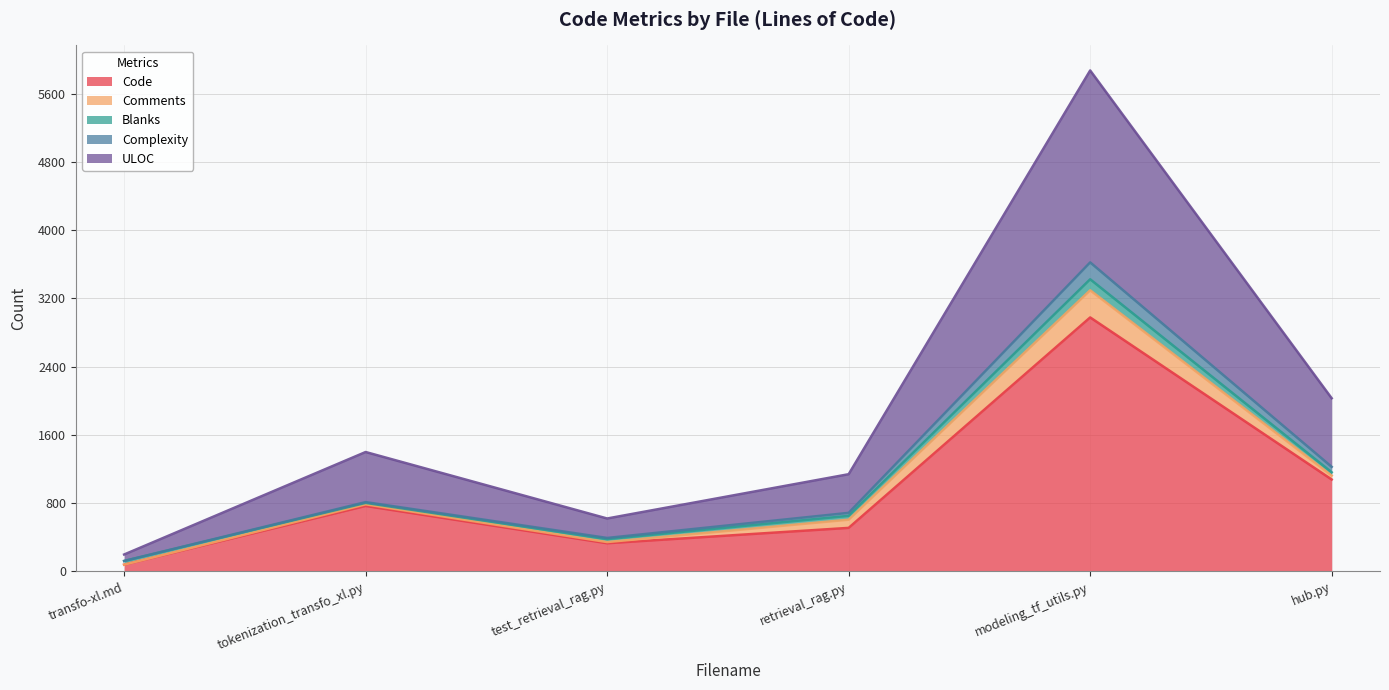

What is the label of the 1st point from the left?

transfo-xl.md